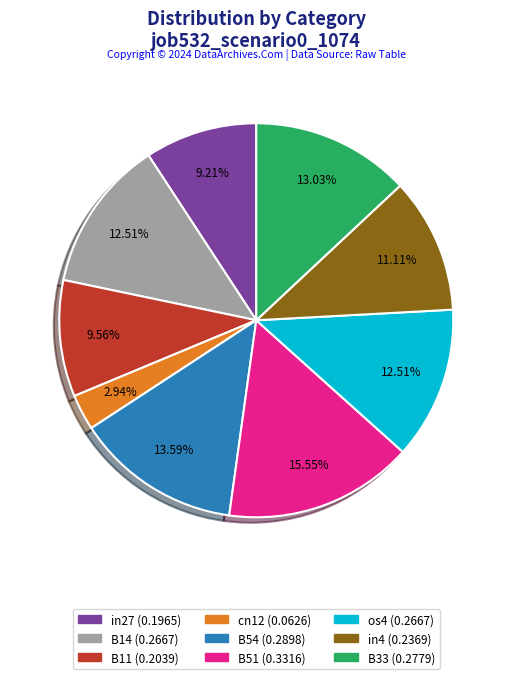

Which has a higher value, in4 or B14?

B14